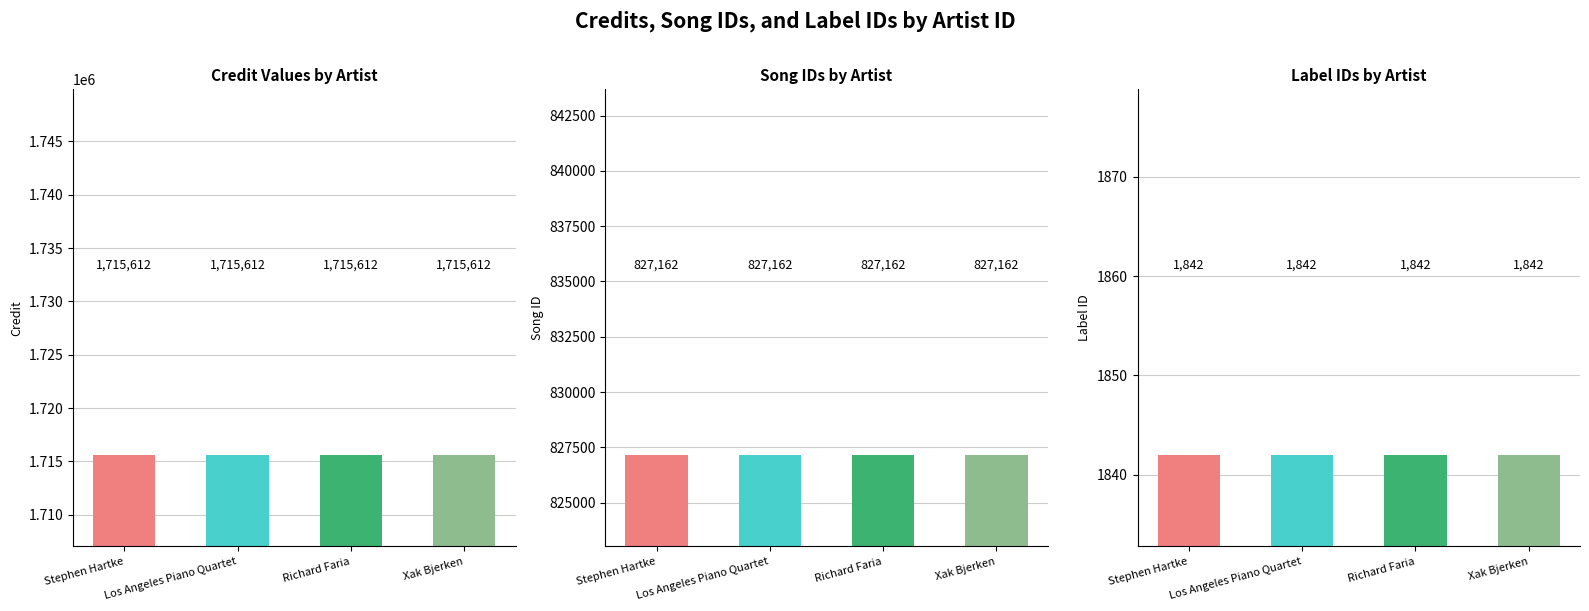

Reading left to right, extract all data points from this chart.

credit: 1715612	1715612	1715612	1715612
songid: 827162	827162	827162	827162
labelid: 1842	1842	1842	1842